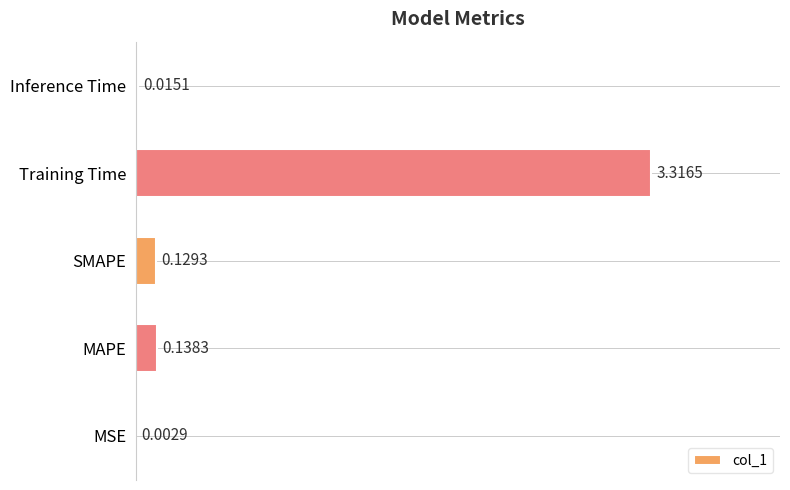

At which label is the value closest to 1?

MAPE